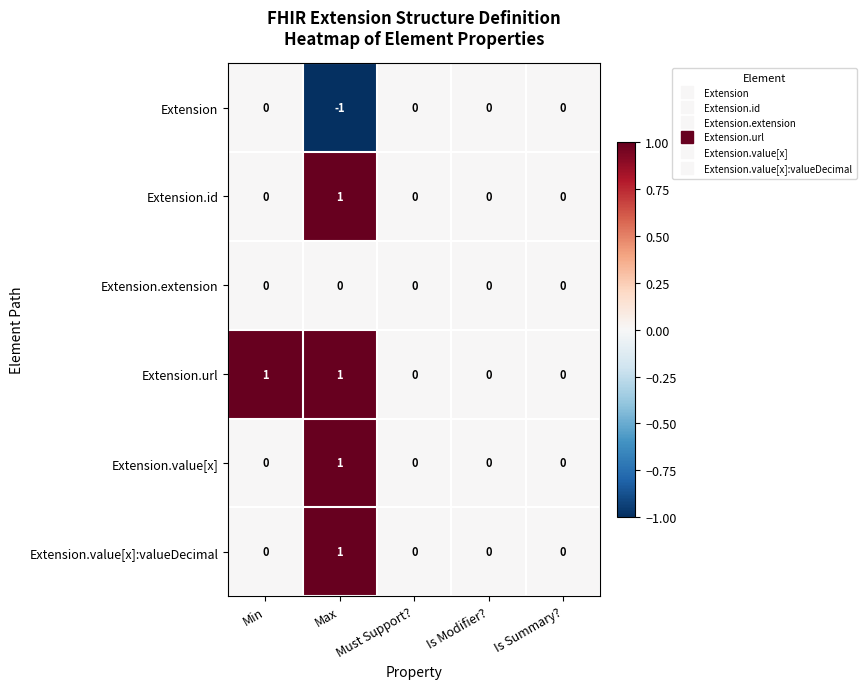

Count the Extension.url values in the range 0 to 1.

5